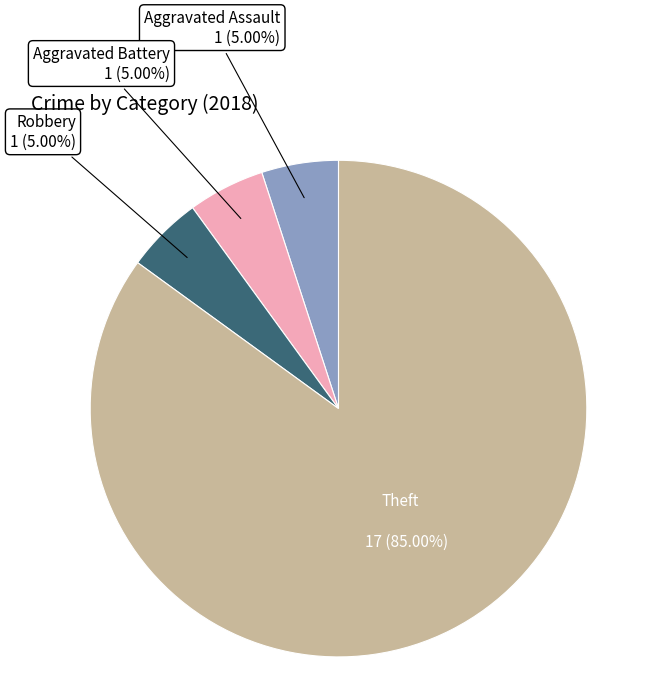

Does any single category account for the majority?

Yes